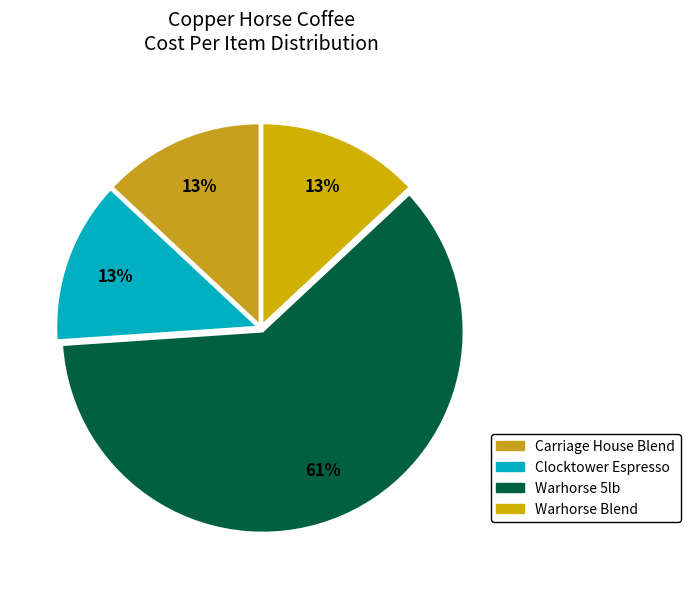

To the nearest percent, what is the average slice percentage?

25%